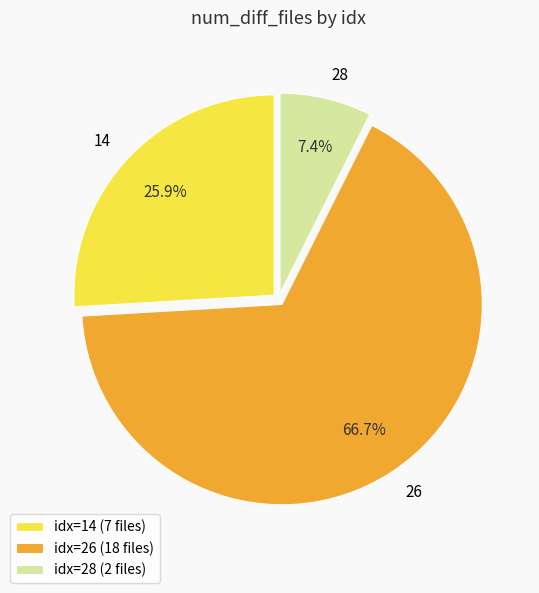

Which has a higher value, idx=28 (2 files) or idx=14 (7 files)?

idx=14 (7 files)